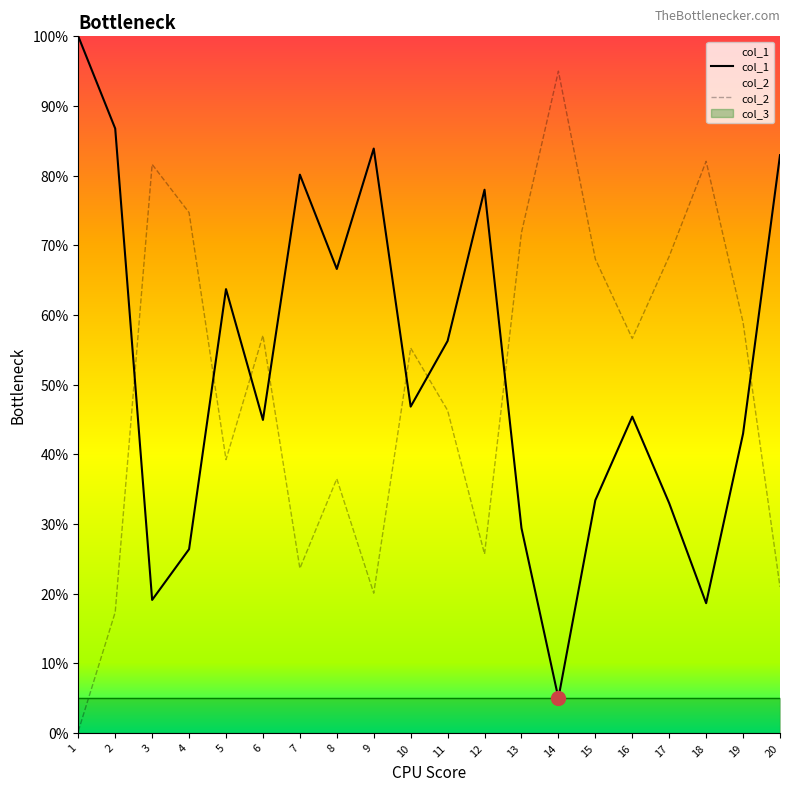

How many times do col_2 and col_1 cross each other?

8